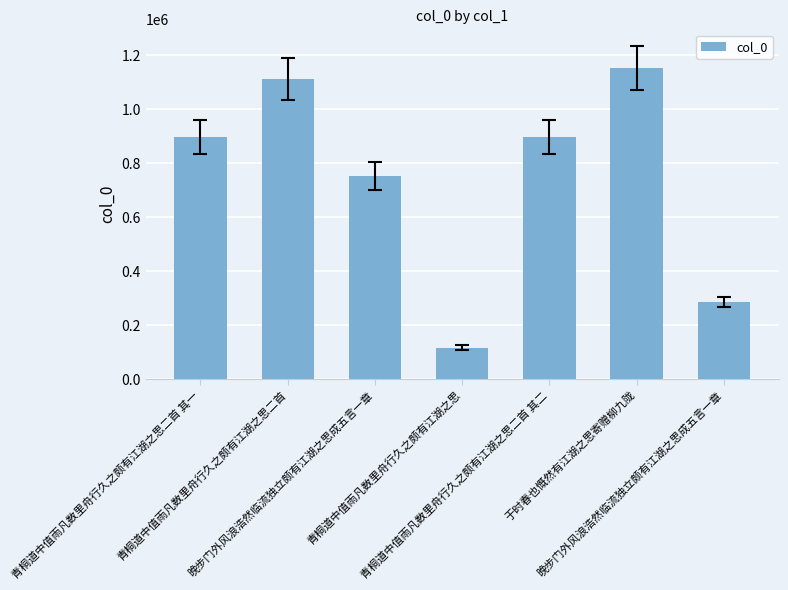

What is the difference between the second highest and minimum values?

995846